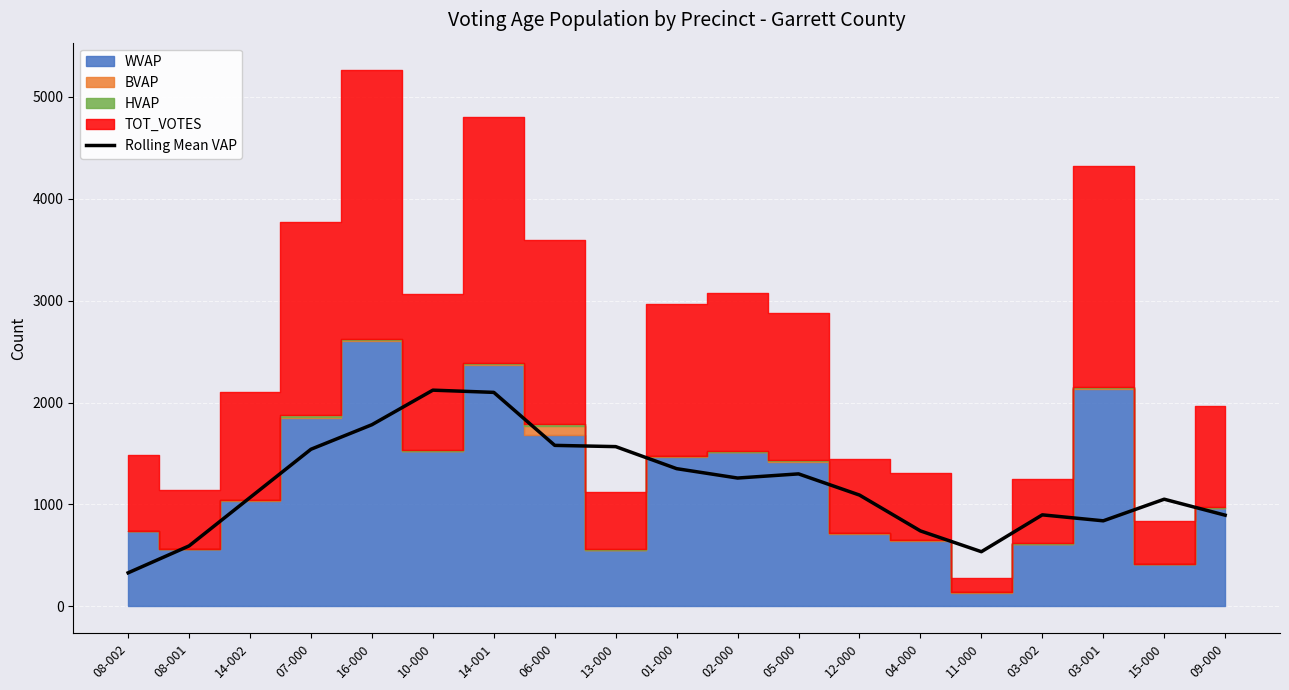

True or false: the data shows 1718.5 at 02-000.

False